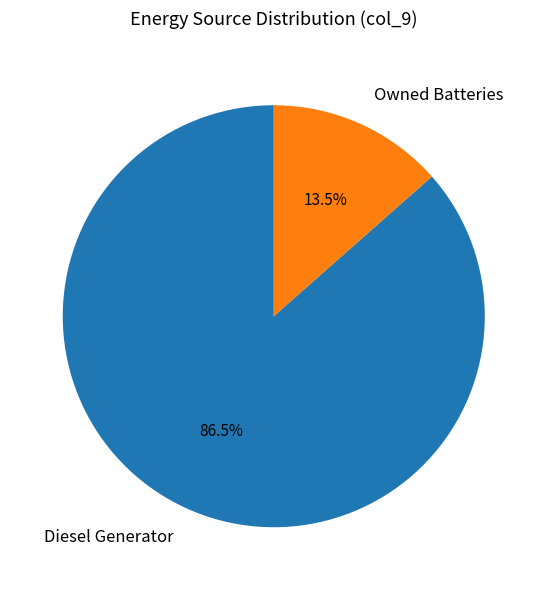

Which category accounts for the majority?

Diesel Generator